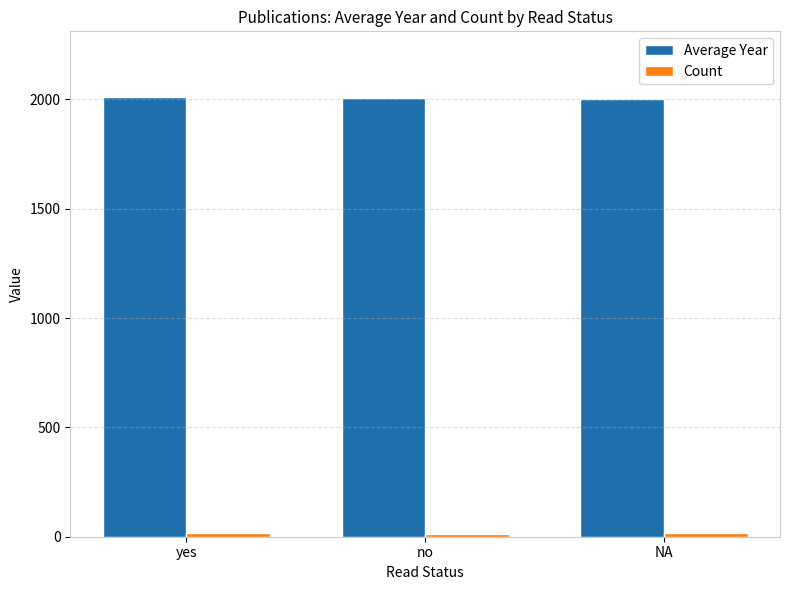

What is the sum of all Average Year values?

6017.6